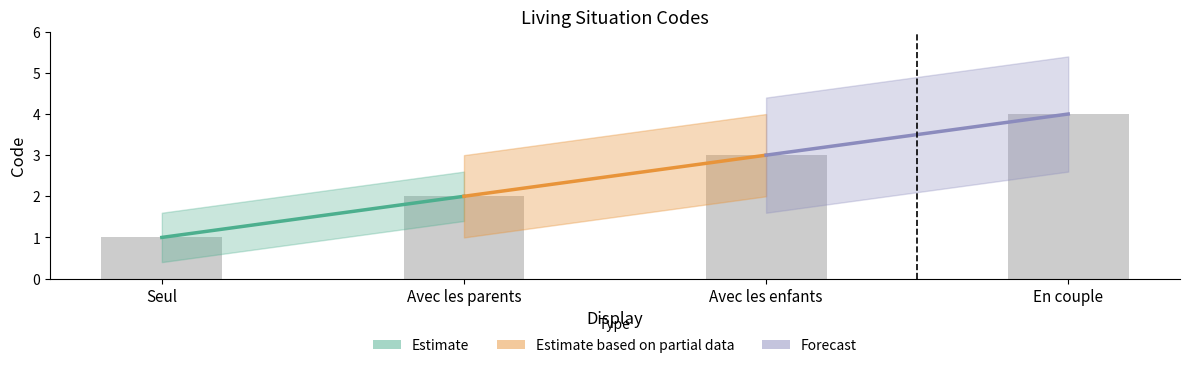

Is it true that the value at En couple is 4?

True